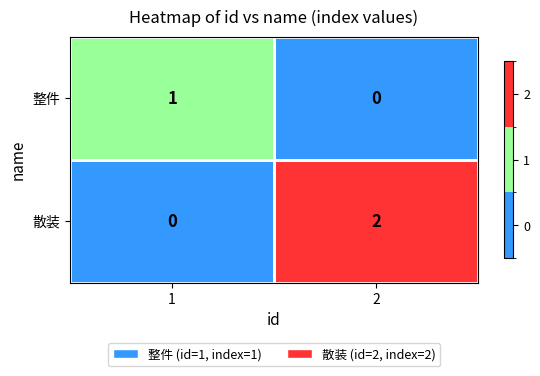

Rank the series at 1 from highest to lowest value.

整件, 散装